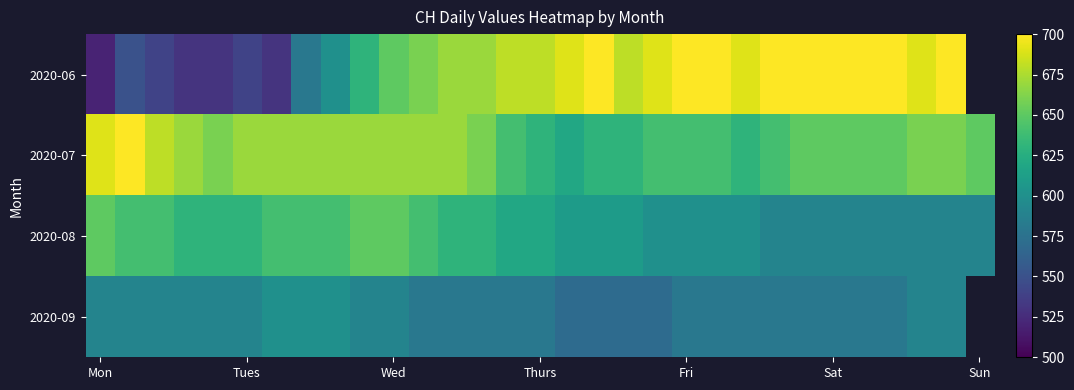

Rank the series by their maximum value, from lowest to highest.

2020-09, 2020-08, 2020-06, 2020-07